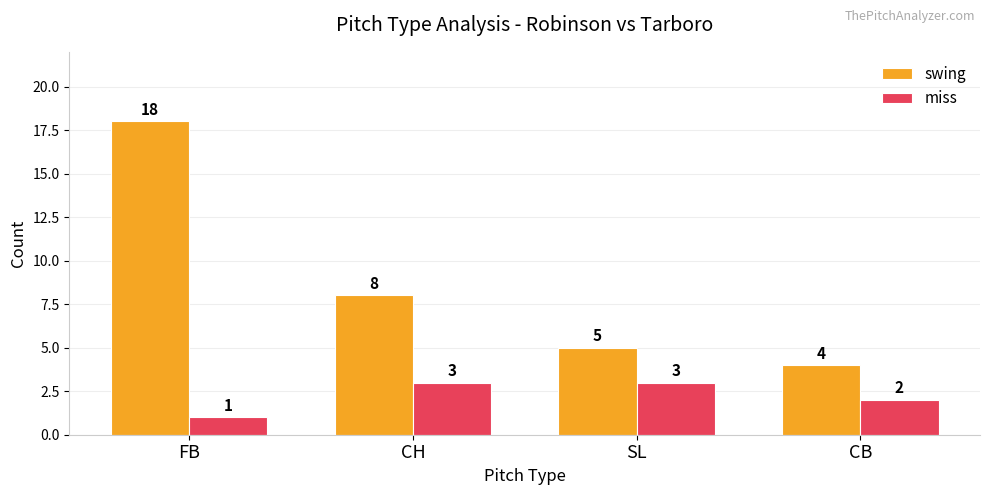

Reading left to right, transcribe all the data shown in this chart.

swing: FB=18	CH=8	SL=5	CB=4
miss: FB=1	CH=3	SL=3	CB=2